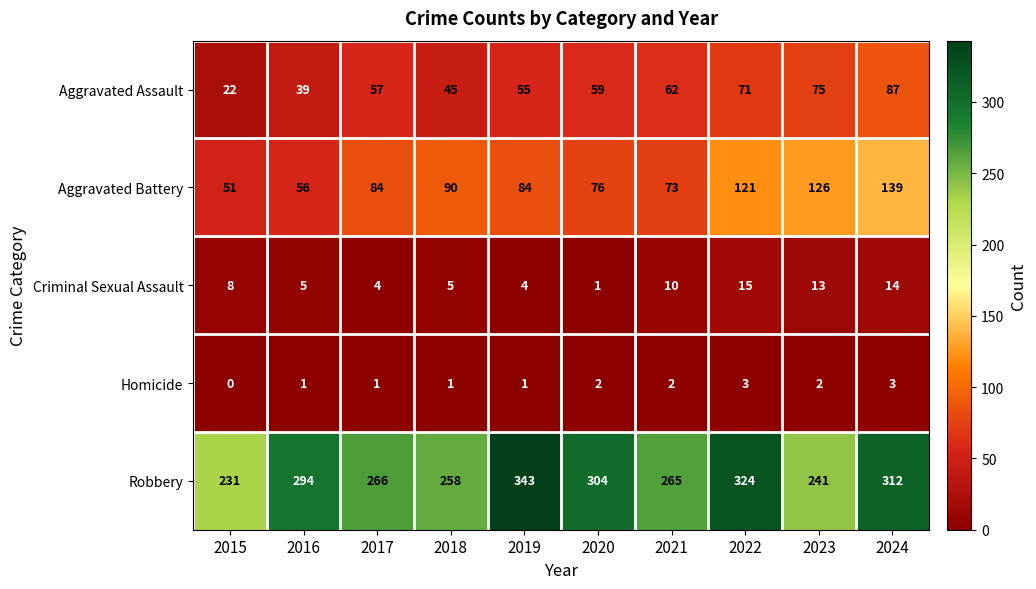

At which label does Aggravated Assault reach its minimum?

2015